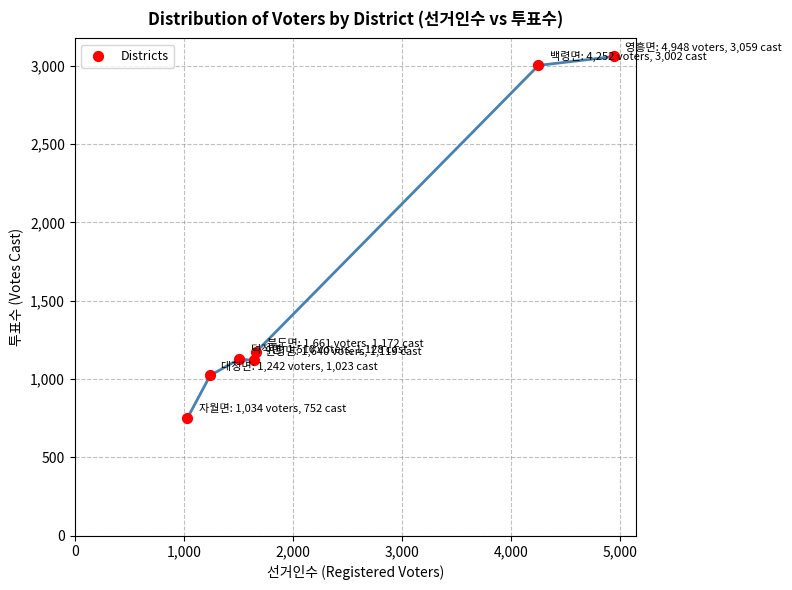

What is the average X value?

2327